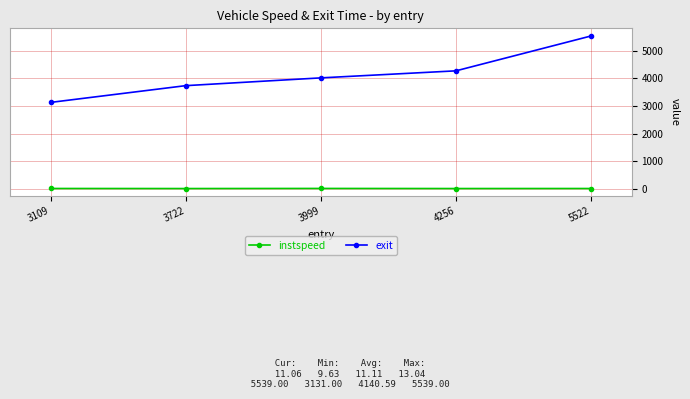

True or false: instspeed has more than 2 interior local peaks.

False